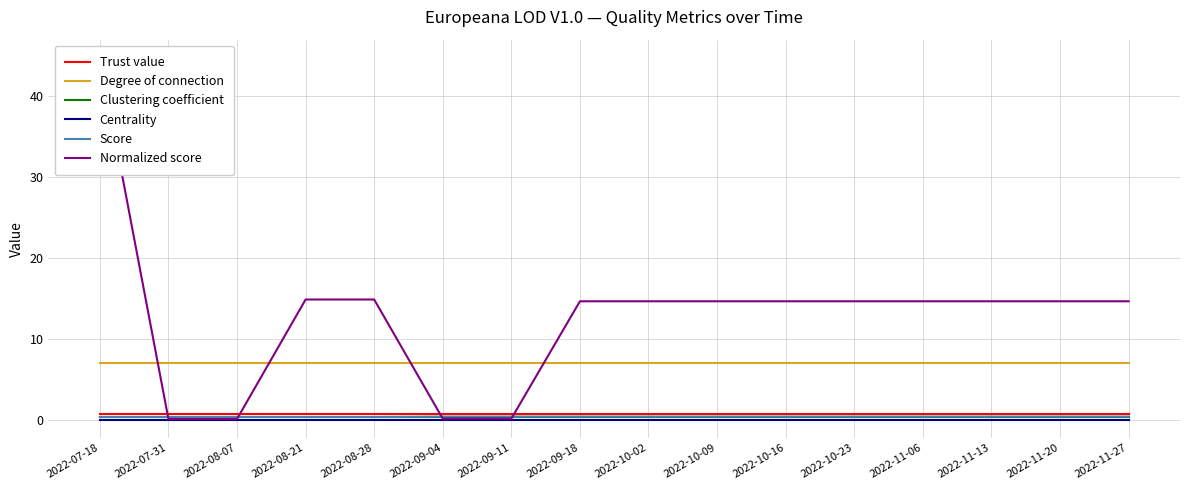

Read the Clustering coefficient value at 2022-07-18.

0.3